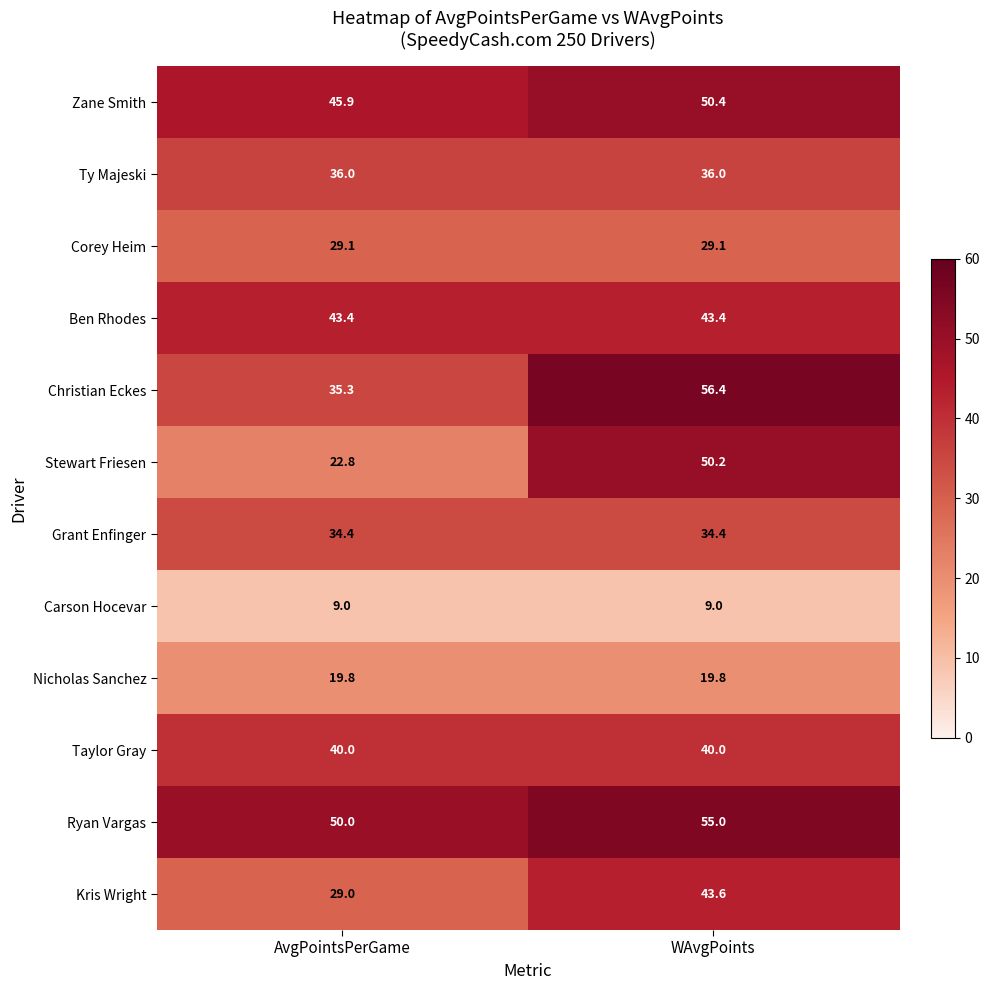

Which series has the largest total across all categories?

Ryan Vargas